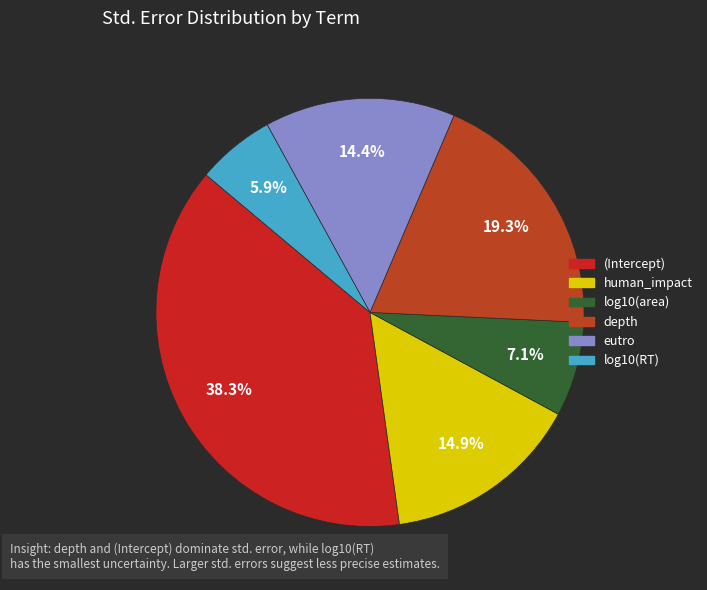

Is there any slice that represents more than half of the pie?

No